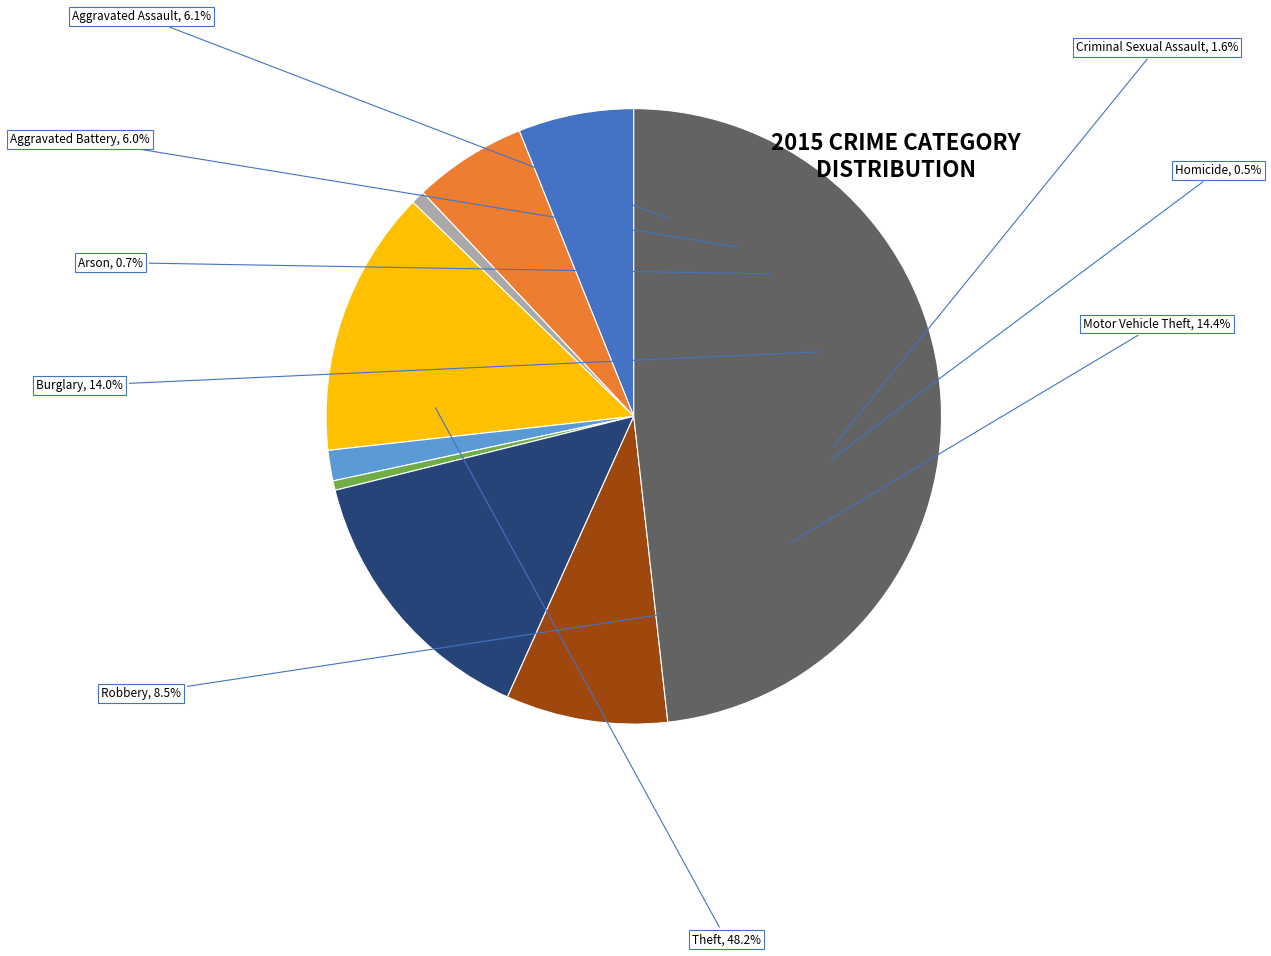

True or false: Criminal Sexual Assault accounts for 1% of the total.

False